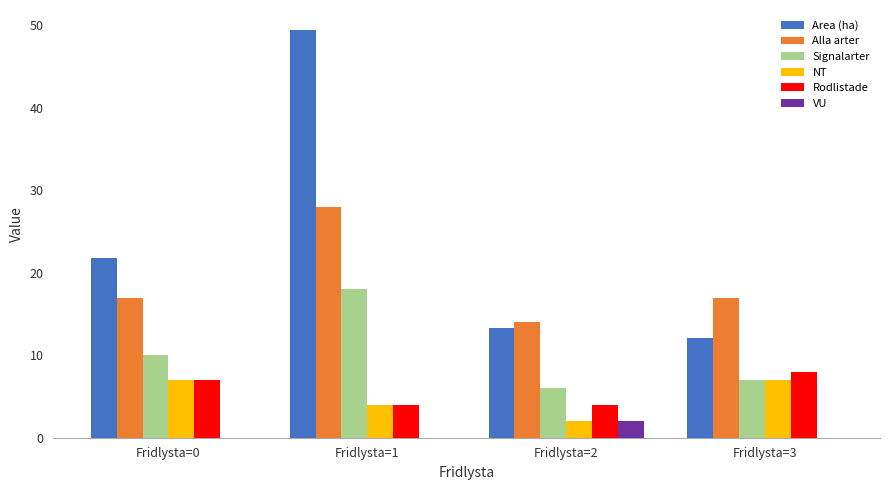

Reading right to left, extract all data points from this chart.

Area (ha): 12.1	13.3	49.4	21.8
Alla arter: 17.0	14.0	28.0	17.0
Signalarter: 7.0	6.0	18.0	10.0
NT: 7.0	2.0	4.0	7.0
Rodlistade: 8.0	4.0	4.0	7.0
VU: 0.0	2.0	0.0	0.0